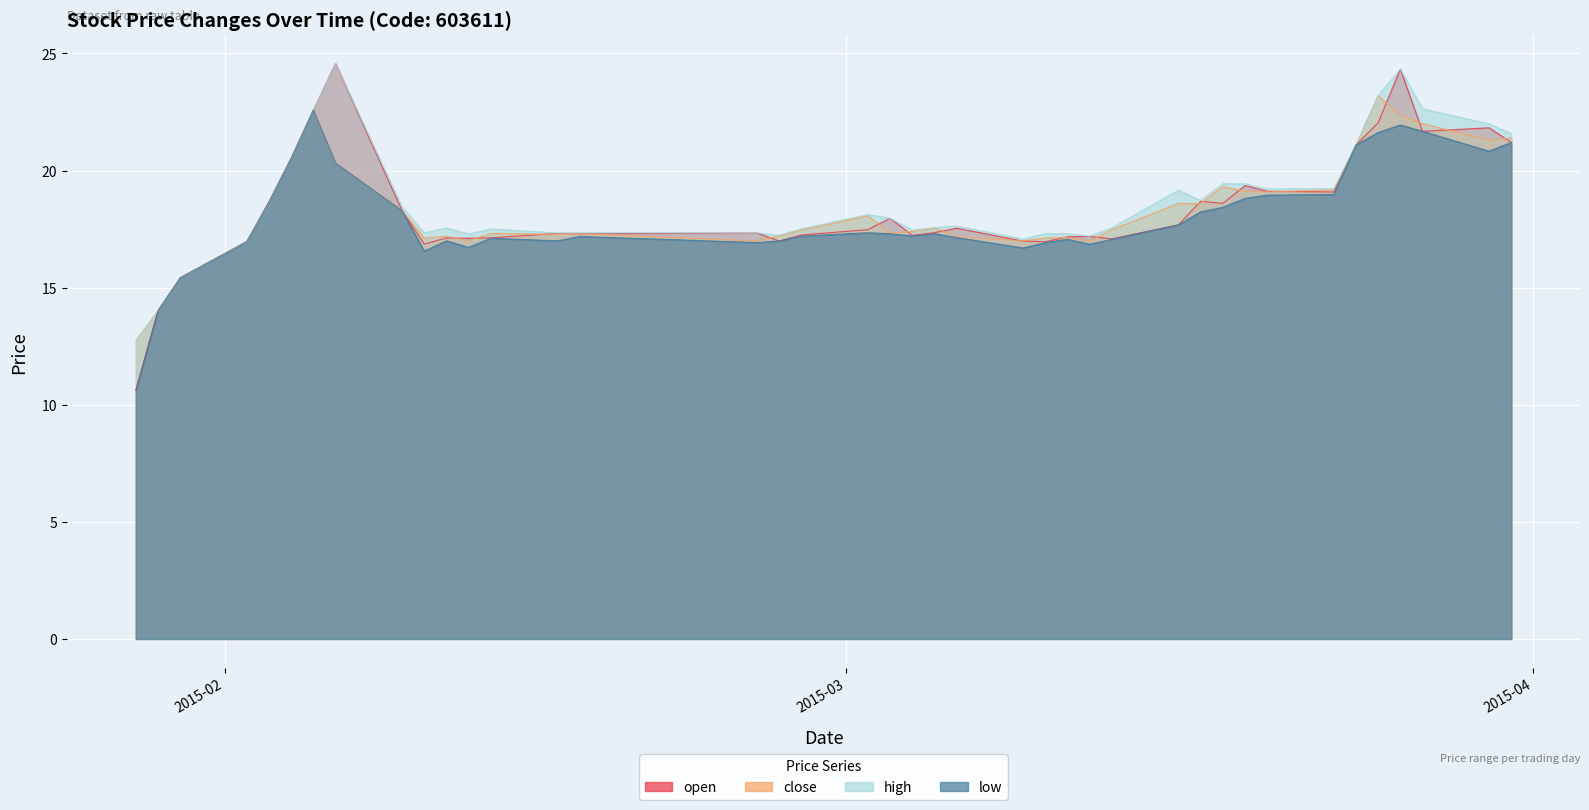

What are all the series names shown in the legend?

open, close, high, low